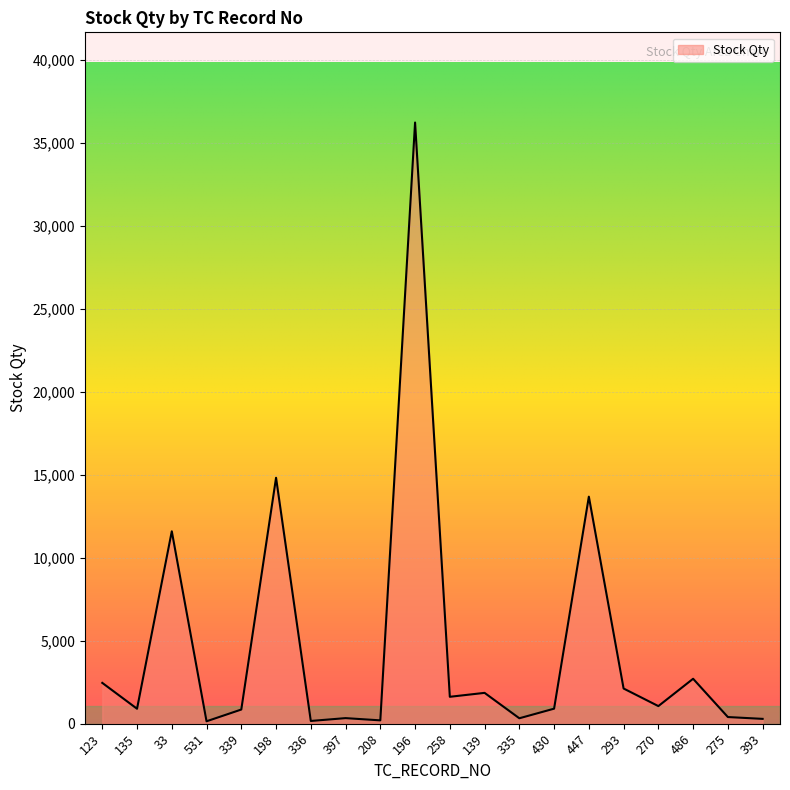

What is the change in value from 123 to 135?

-1560